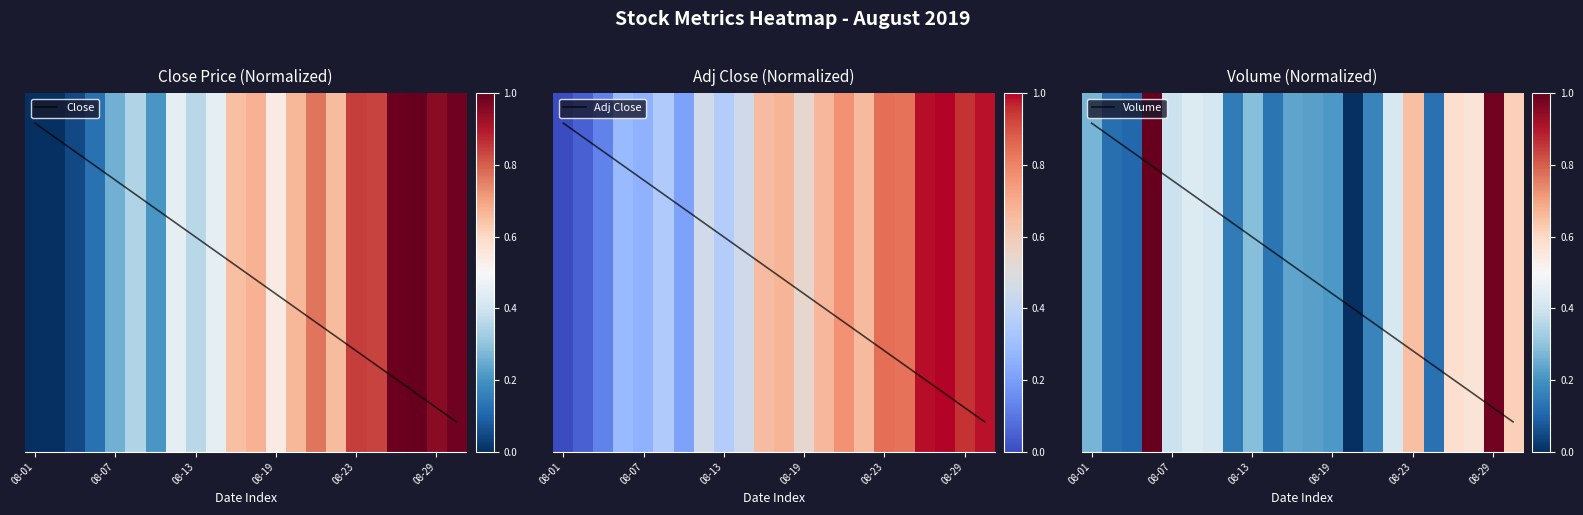

At which category is the sum across all series the highest?

08-29